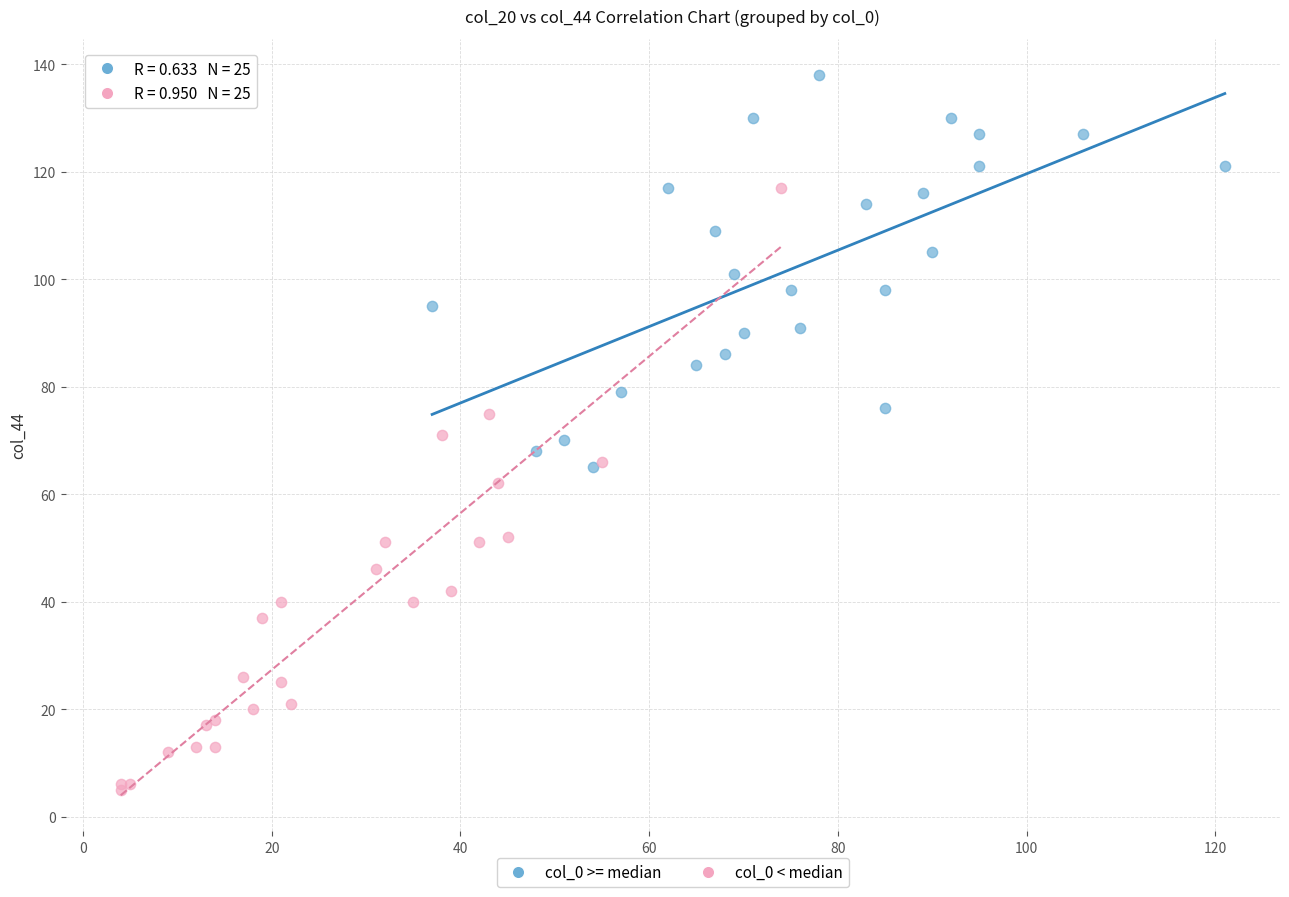

What are all the series names shown in the legend?

col_0 >= median, col_0 < median